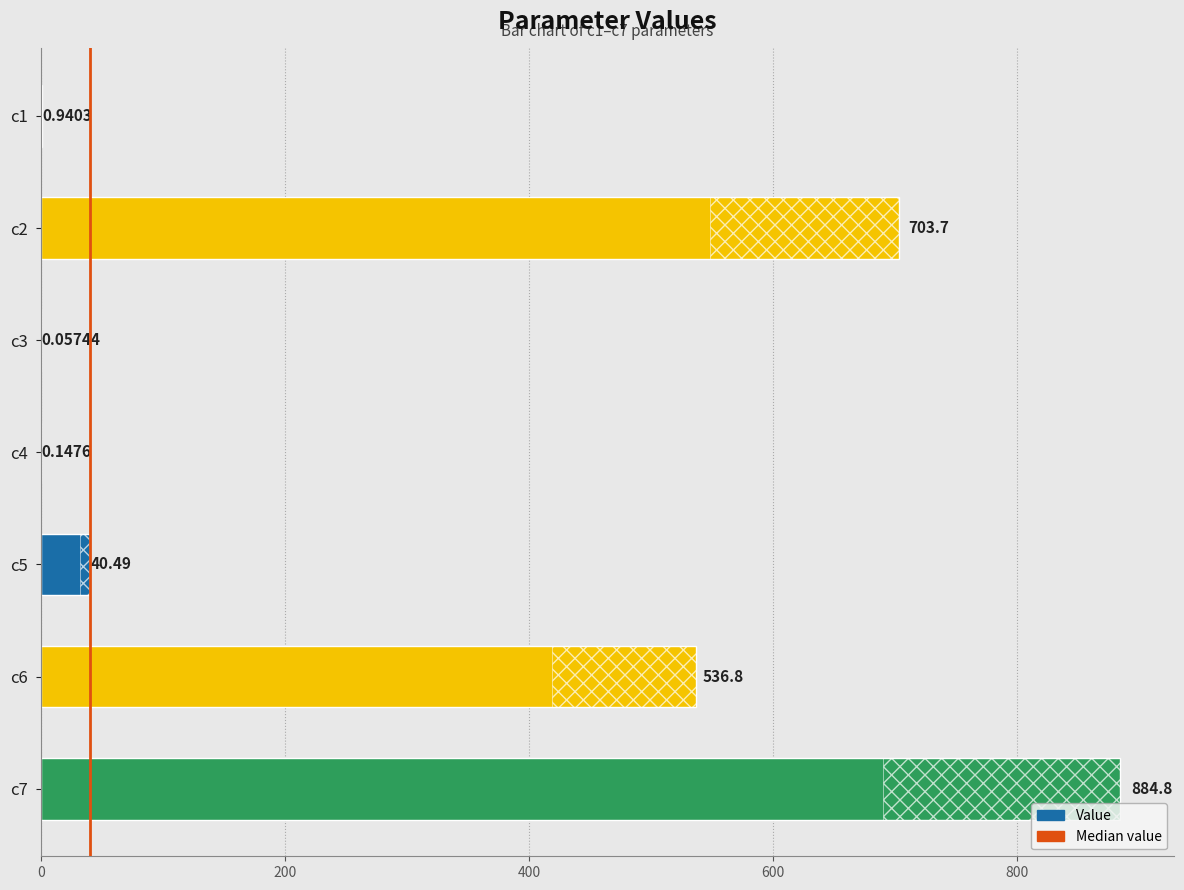

Between c4 and c3, which is larger?

c4